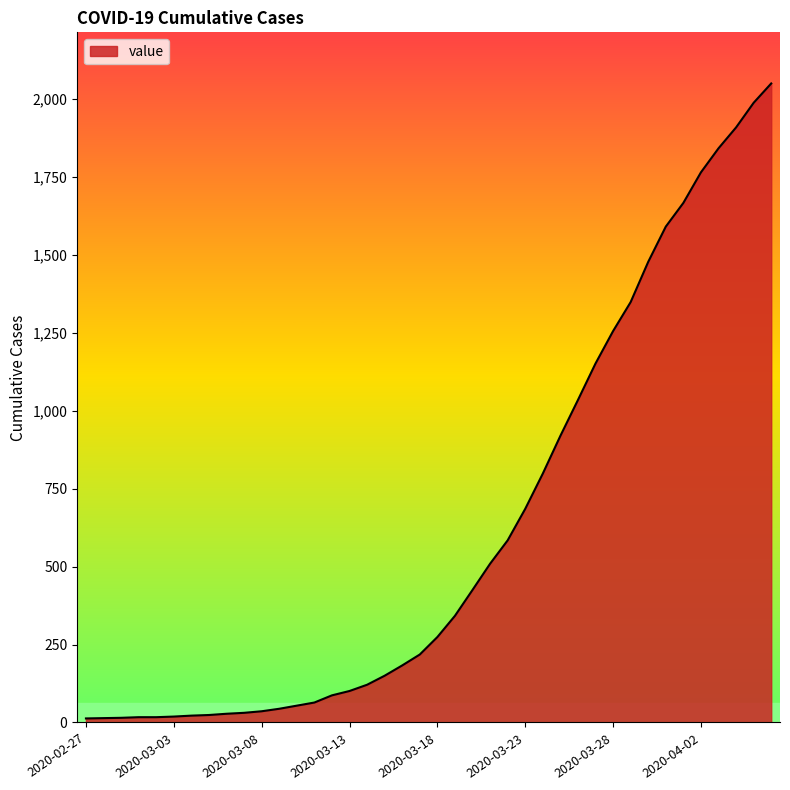

What is the greatest value displayed?

2049